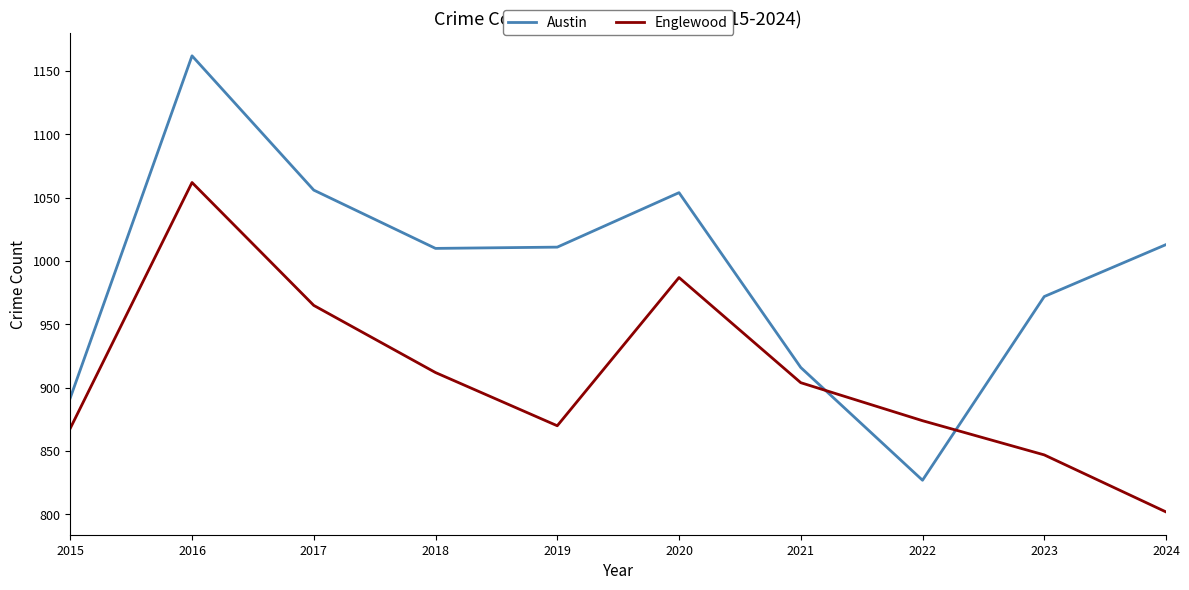

Rank the series by their maximum value, from lowest to highest.

Englewood, Austin